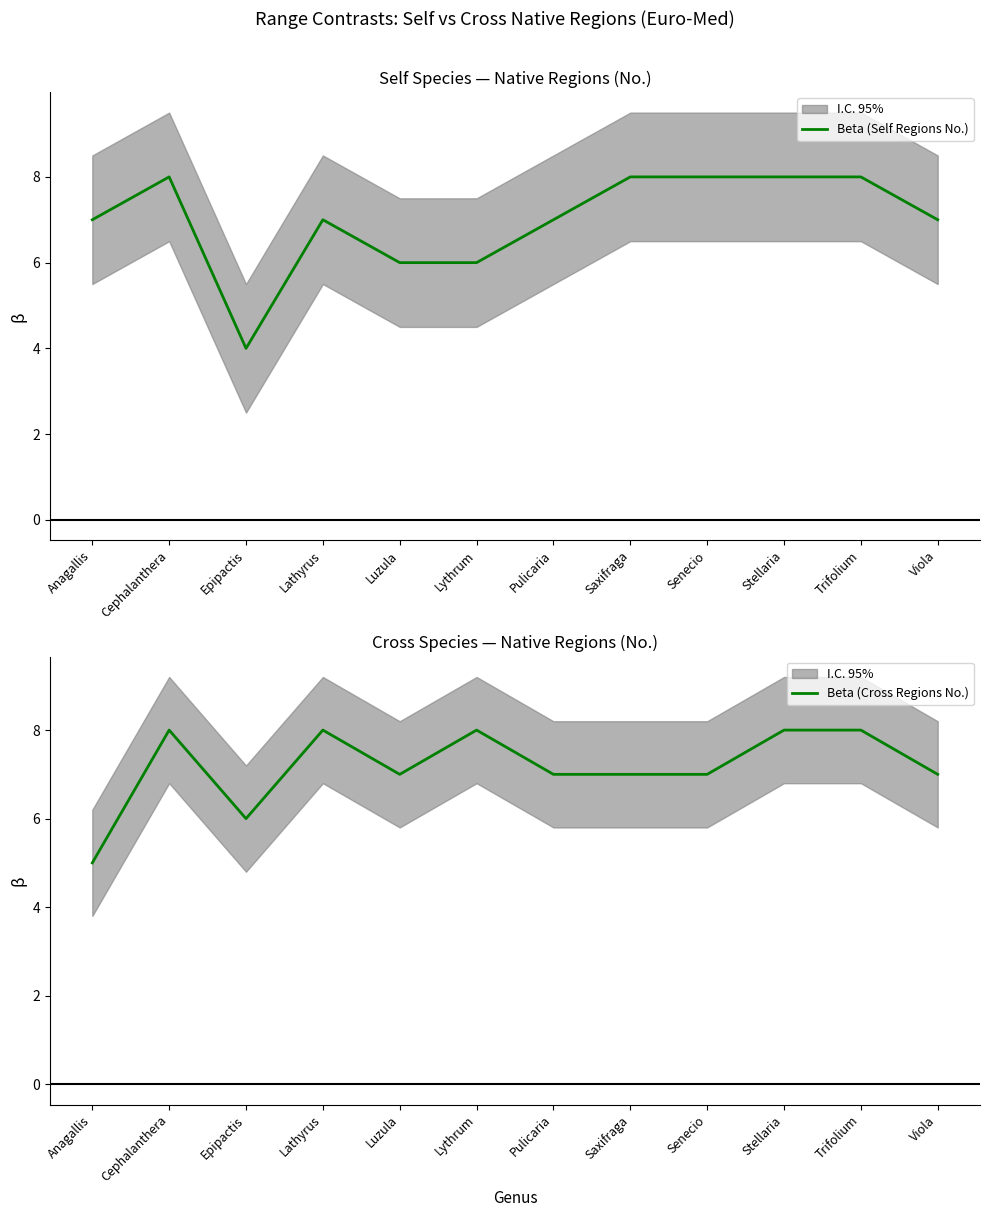

Is this an area chart (filled region under the line)?

No